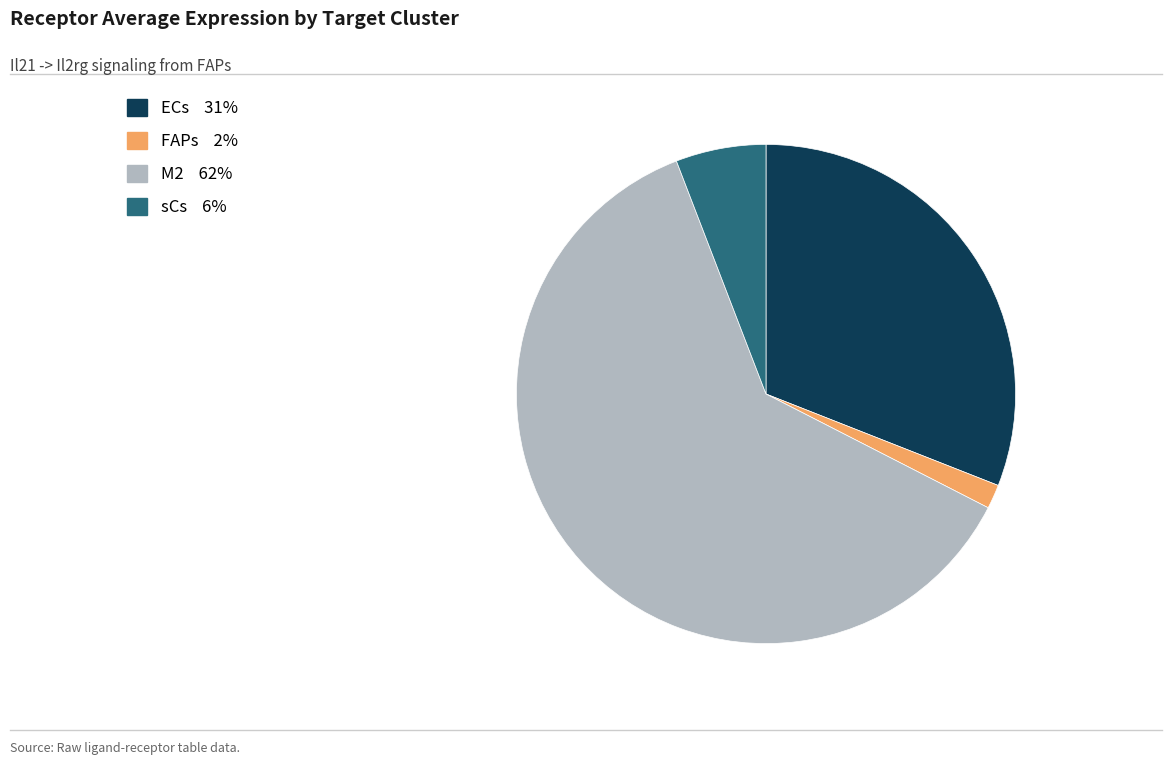

Is there any slice that represents more than half of the pie?

Yes